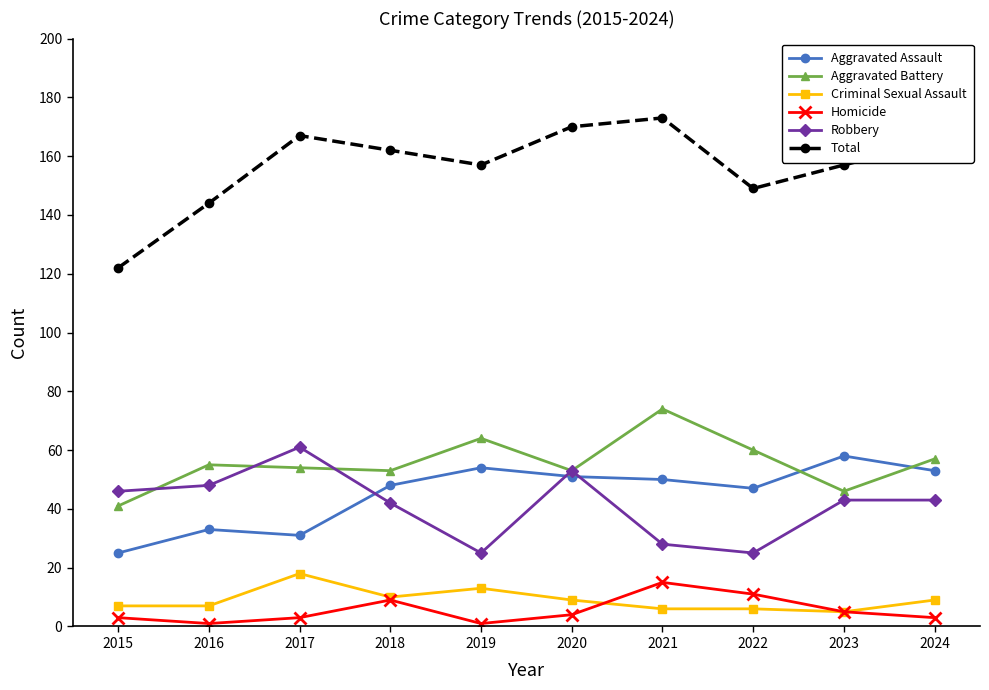

At how many categories does at least one series exceed 86?

10